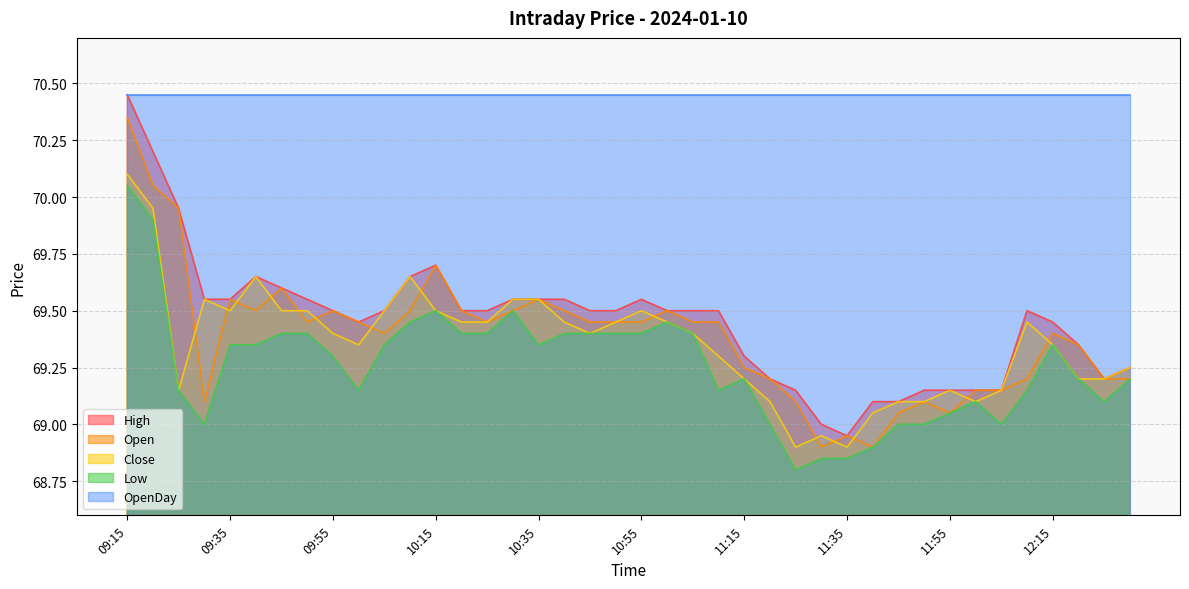

In Low, how many points are higher than both neighbors (excluding endpoints)?

6